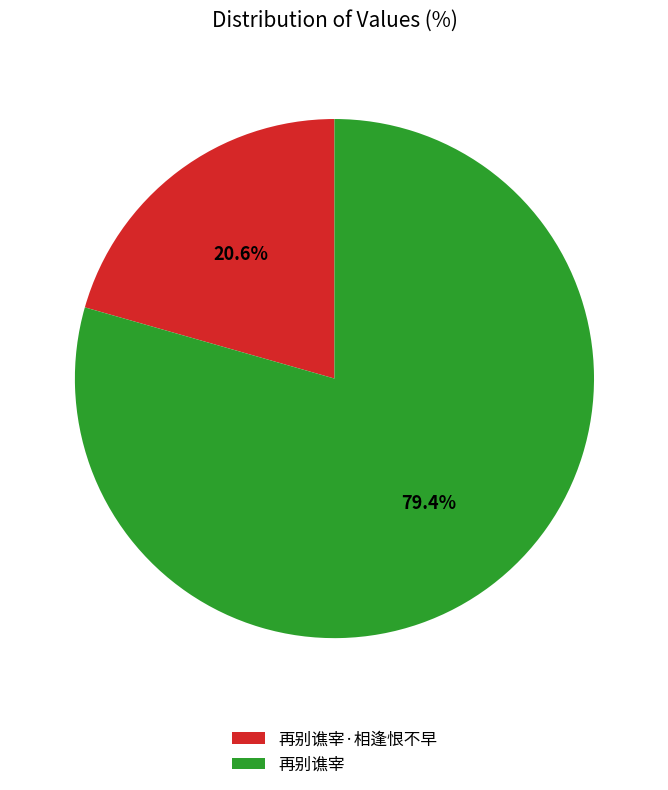

Which category has the smallest portion of the pie?

再别谯宰·相逢恨不早